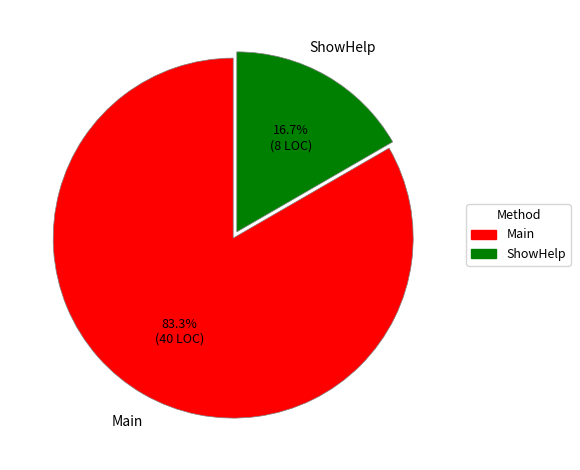

To the nearest percent, what portion does Main represent?

83%